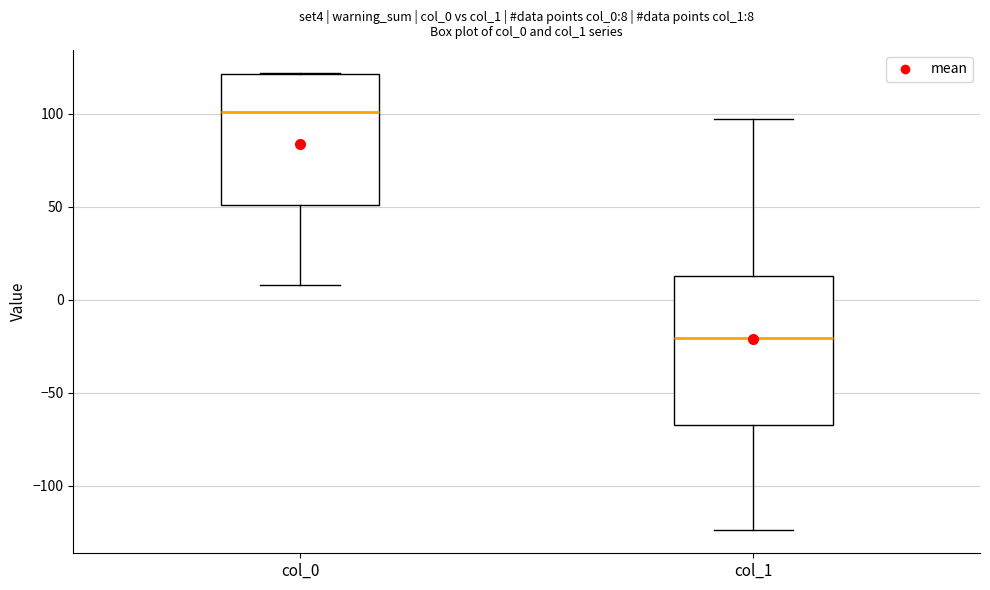

Comparing the boxes themselves (not the whiskers), which one is the tallest?

col_1